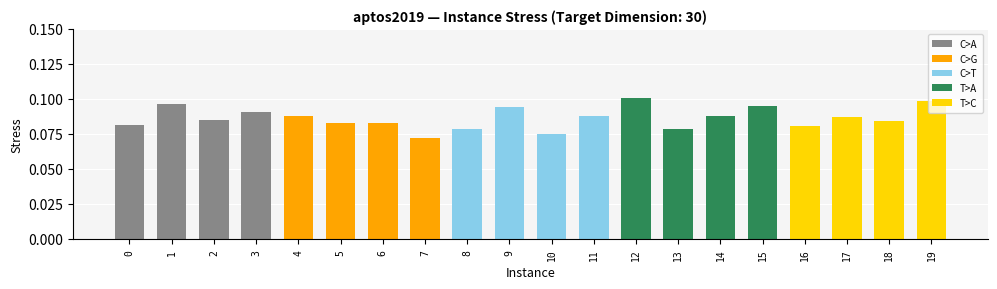

List the series in order of their peak value, lowest first.

C>G, C>T, C>A, T>C, T>A